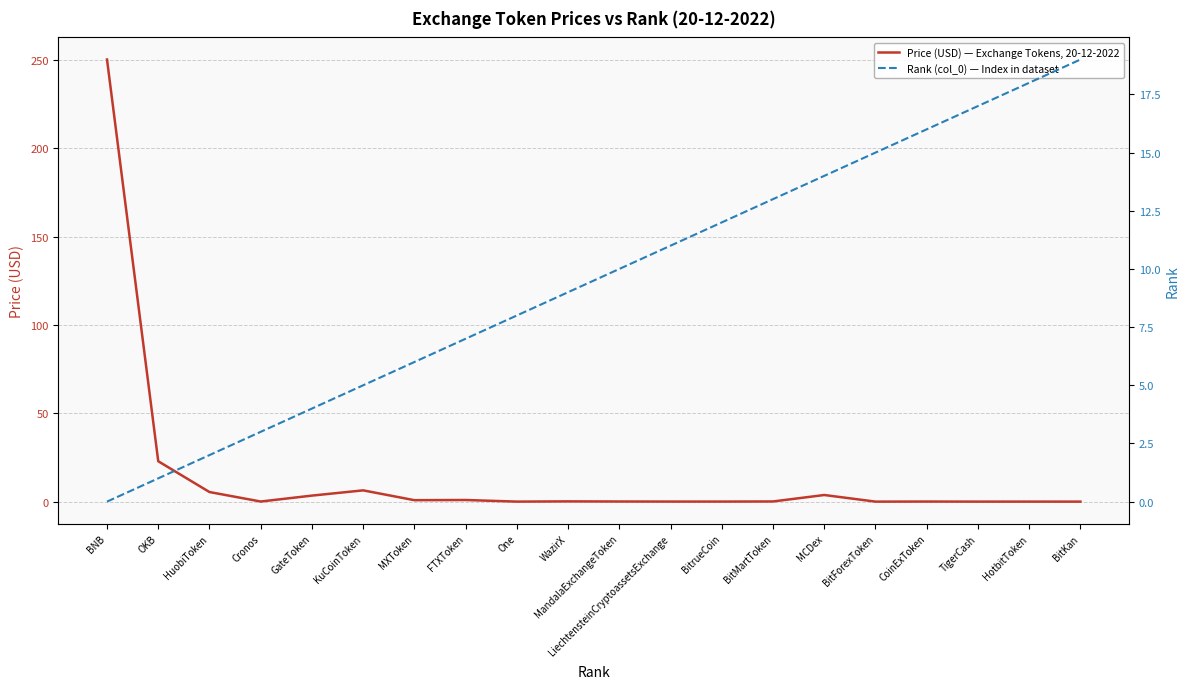

What is the highest value of the Price (USD) — Exchange Tokens, 20-12-2022 series?

250.4